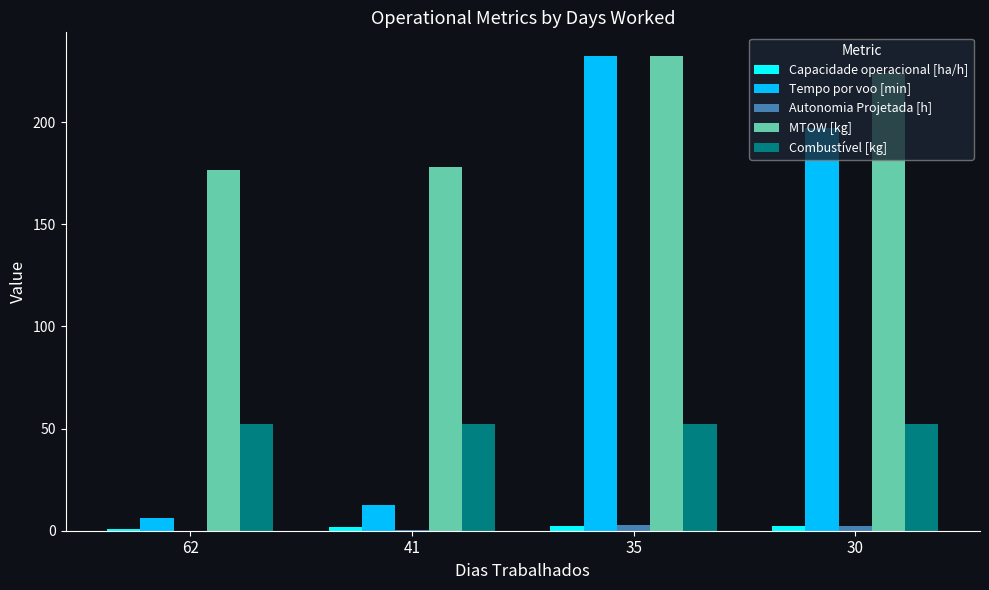

Which series changed the most between 62 and 41?

Tempo por voo [min]